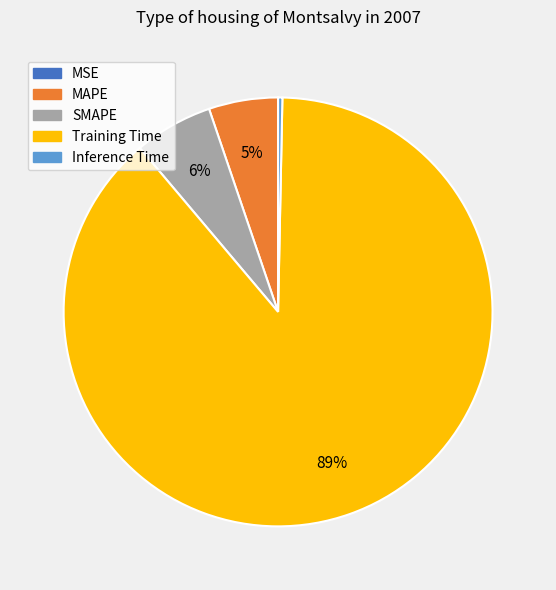

Is the sum of SMAPE and Inference Time greater than half?

No